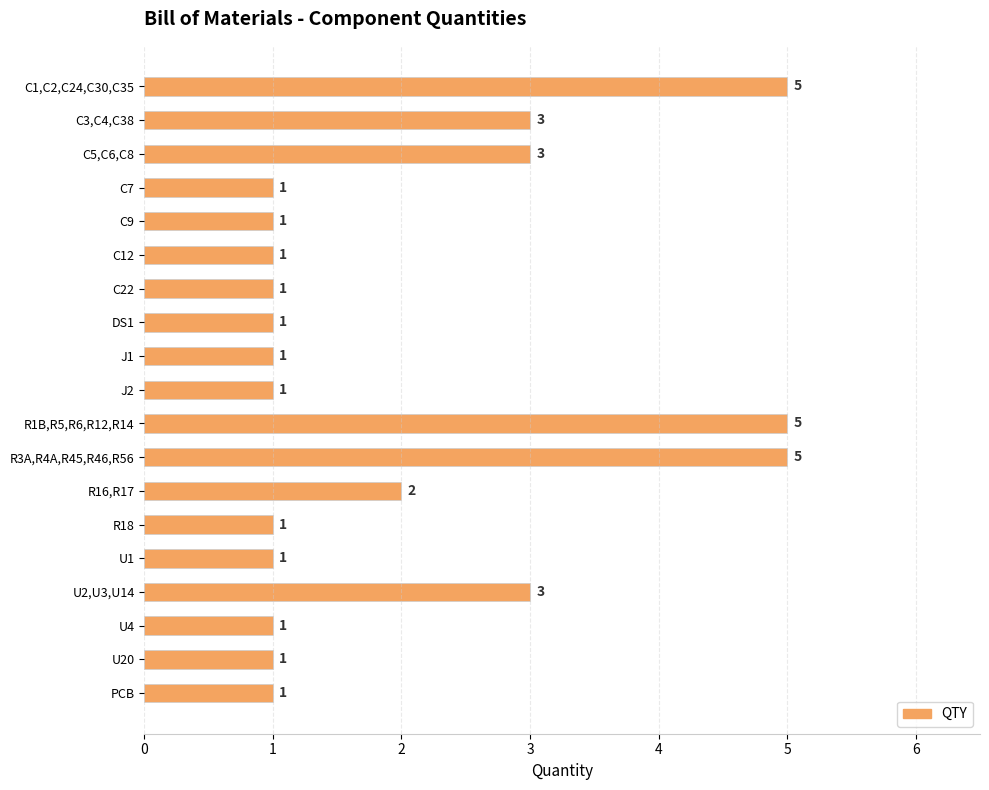

Count the values in the range 1 to 3.

16